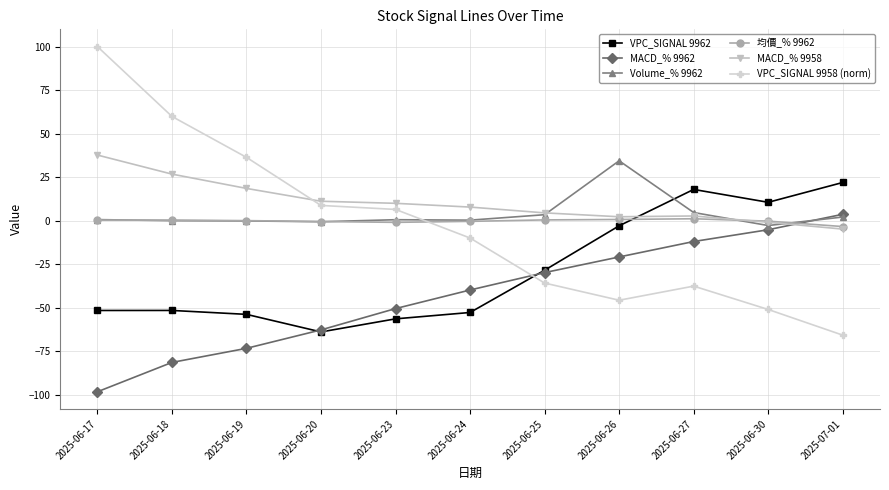

What is the value of the MACD_% 9958 point at the 3rd from the left?

18.5